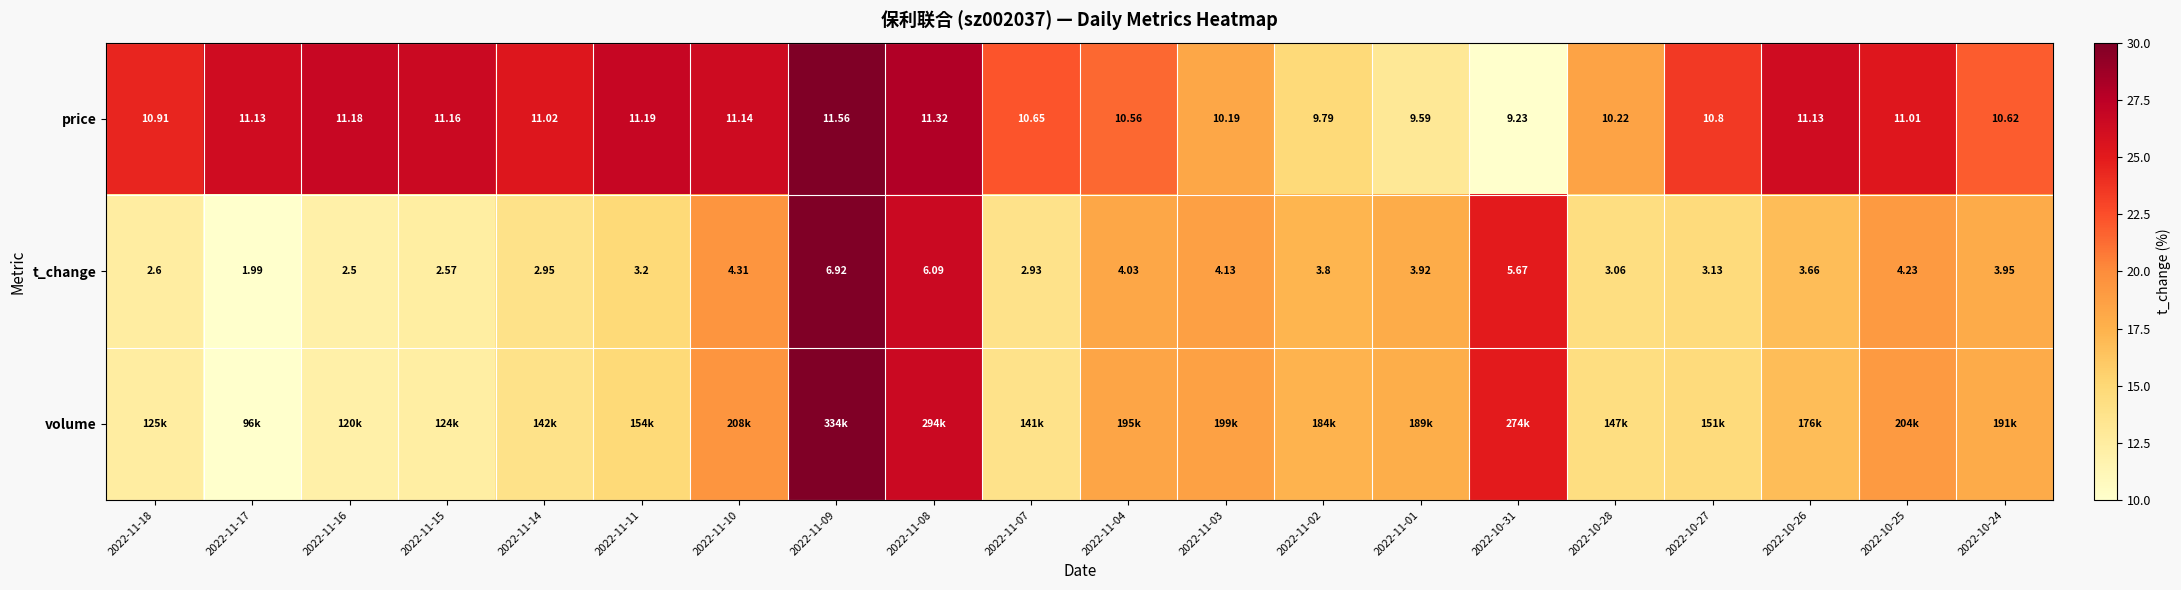

How many data points in t_change are above 3?

14